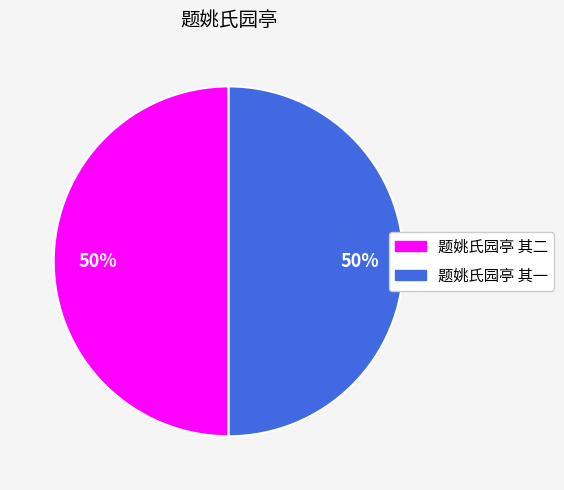

Approximately how many times larger is the value at 题姚氏园亭 其二 compared to 题姚氏园亭 其一?

1.0